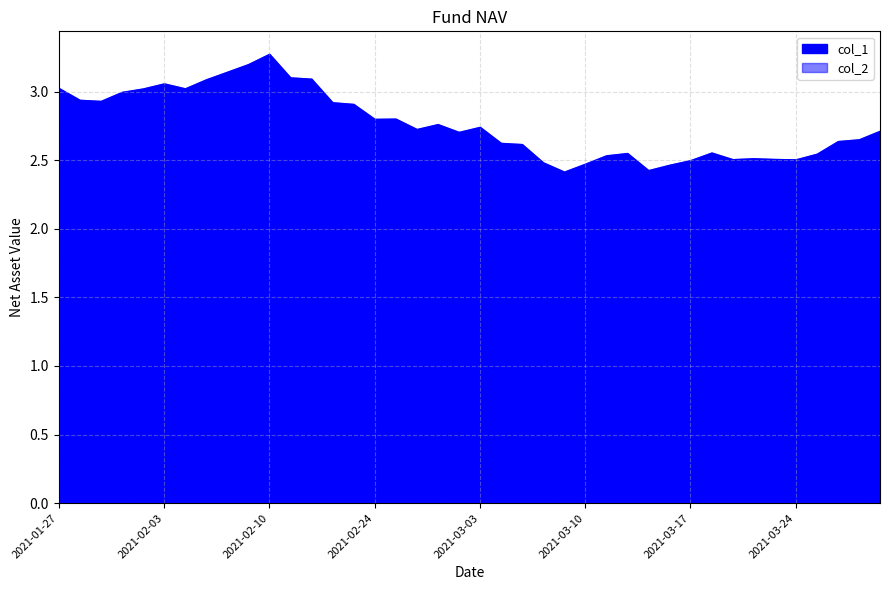

Count the number of data series in this chart.

2